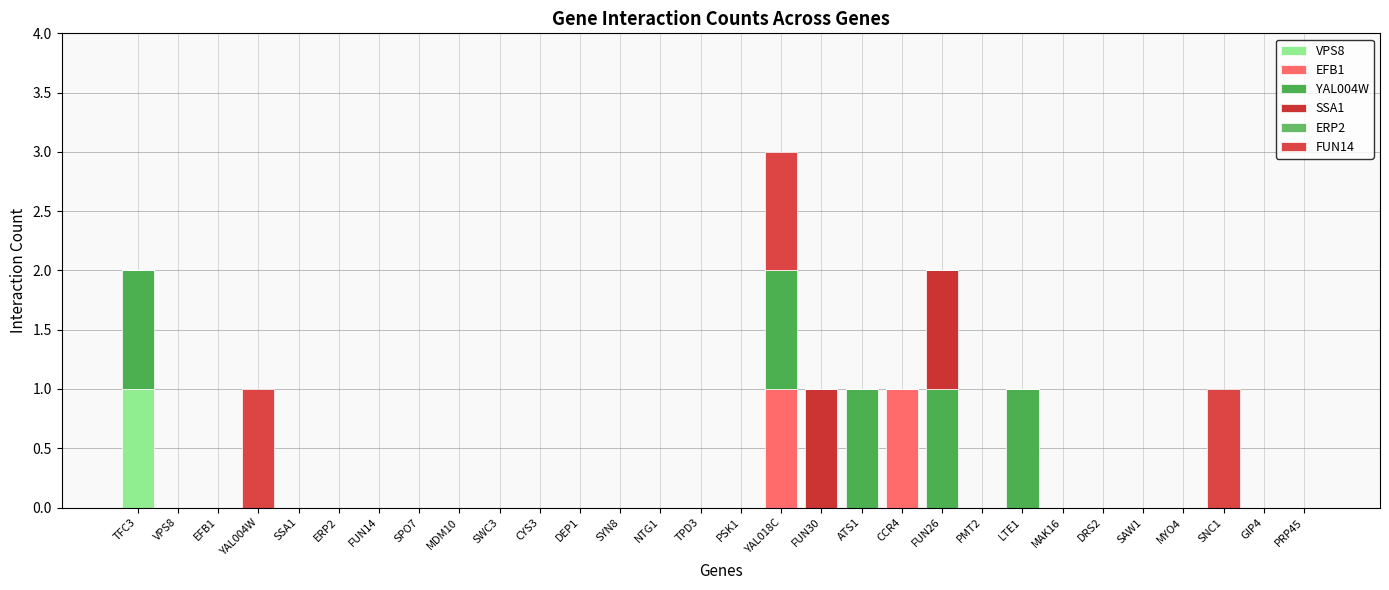

How many categories are shown in the chart?

30